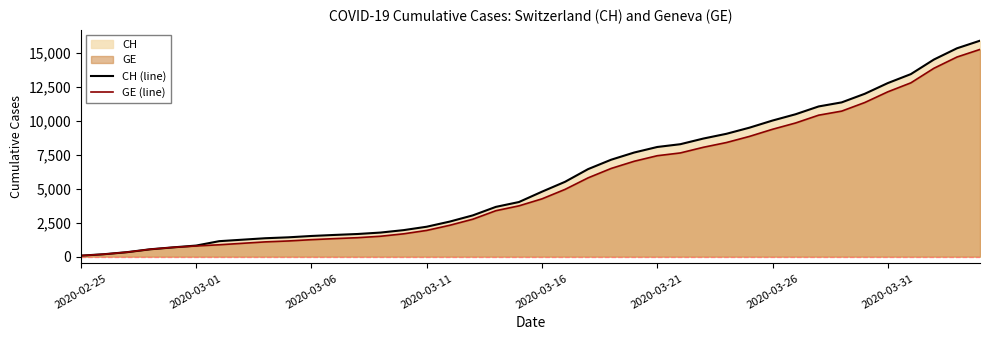

True or false: CH (line) and GE (line) intersect in this chart.

False